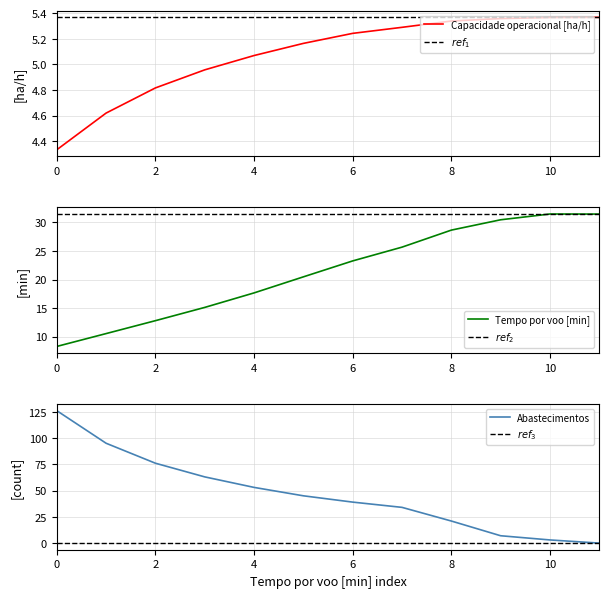

How many intersections are there between Abastecimentos and Capacidade operacional [ha/h]?

1